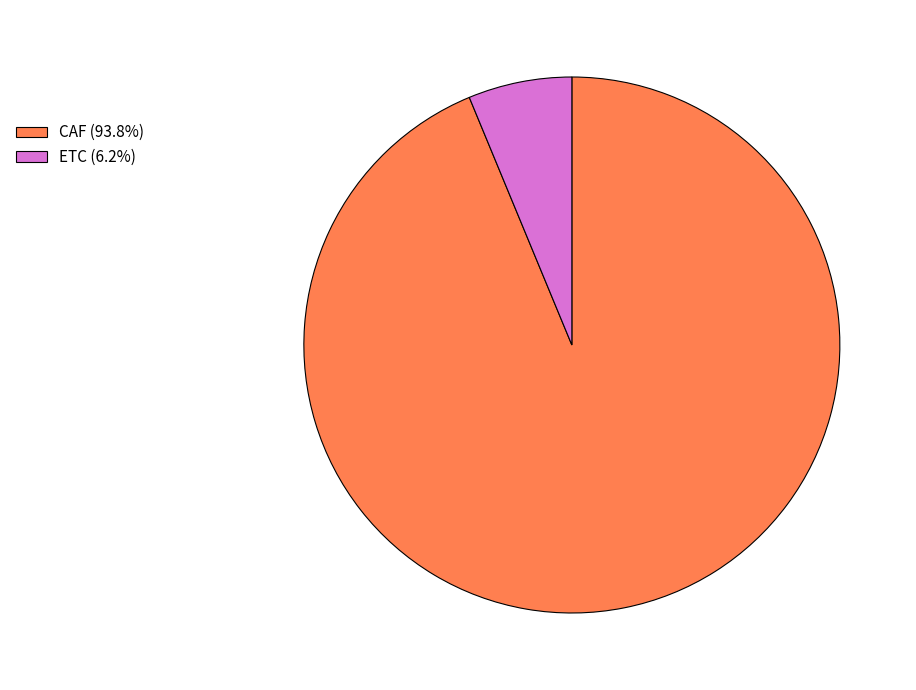

Approximately how many times larger is the value at CAF (93.8%) compared to ETC (6.2%)?

15.0